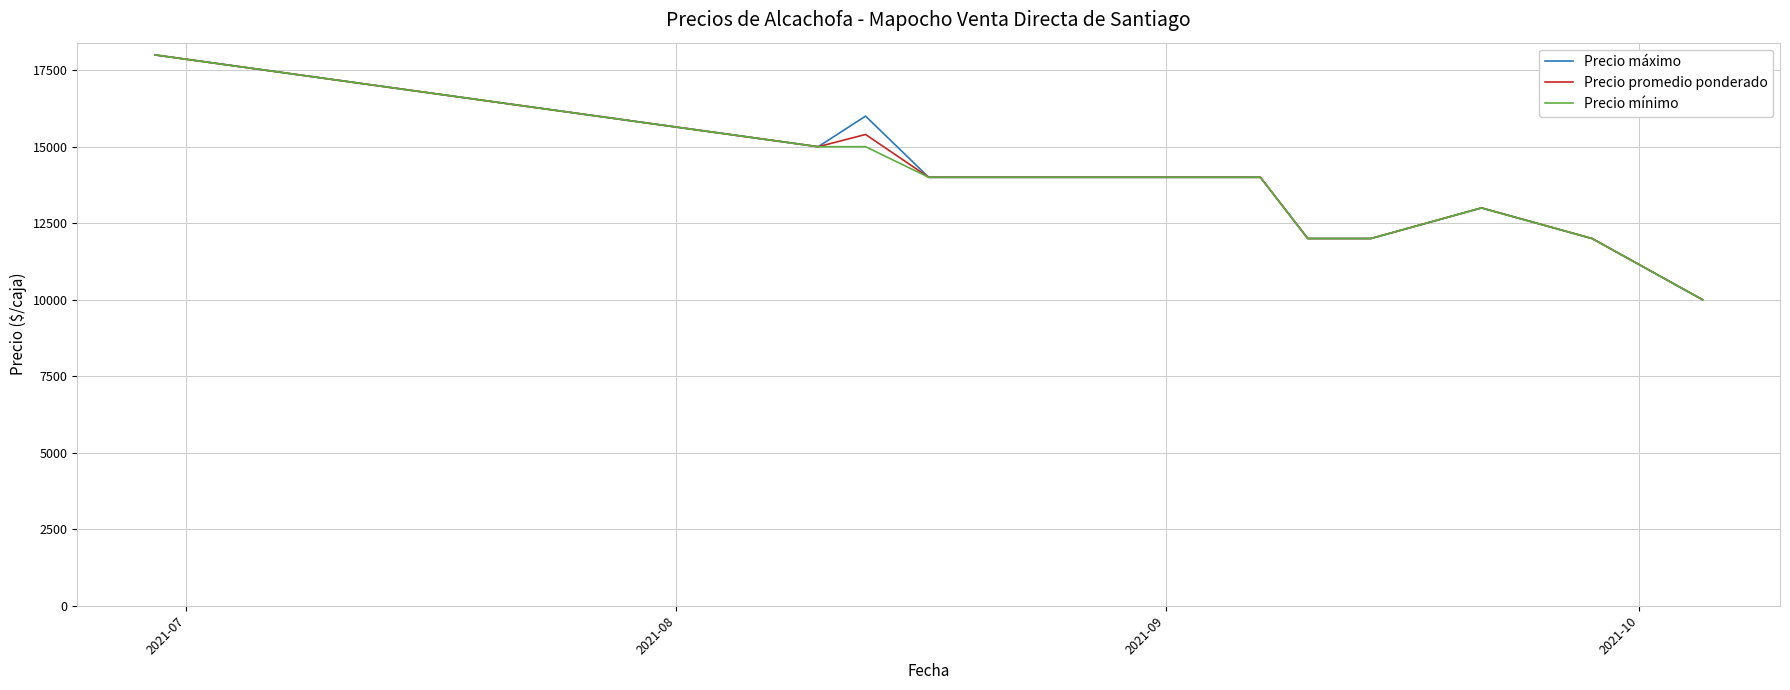

How many distinct data groups are displayed?

3